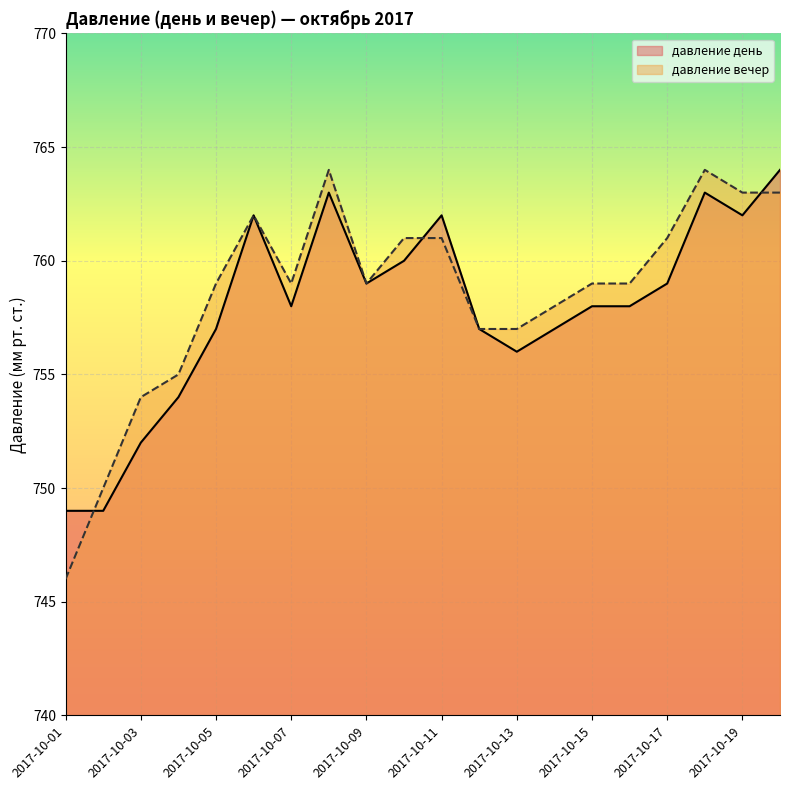

How many series are shown in this chart?

2